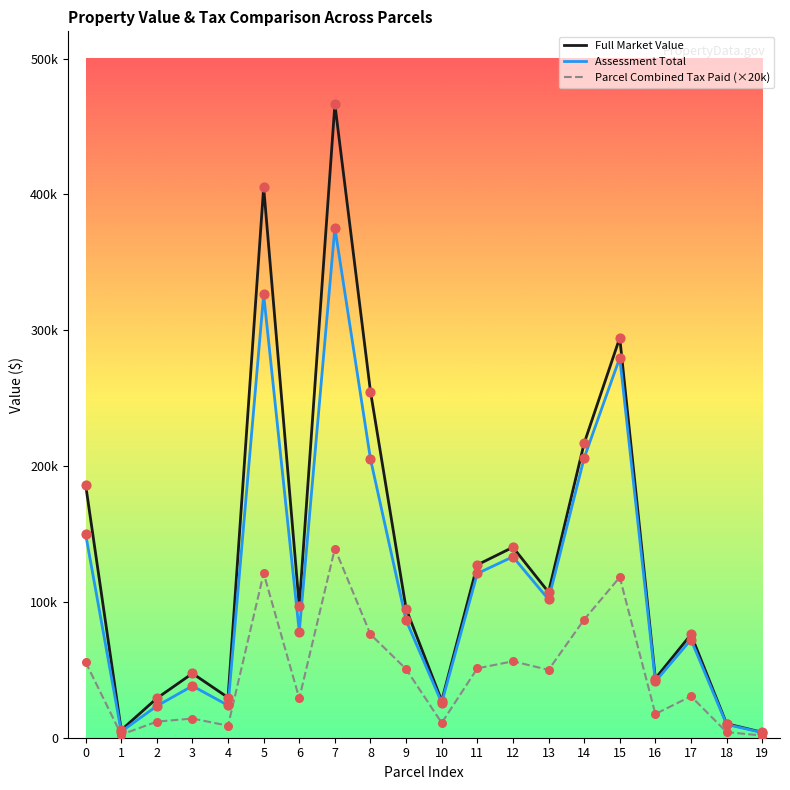

What are all the series names shown in the legend?

Full Market Value, Assessment Total, Parcel Combined Tax Paid (×20k)